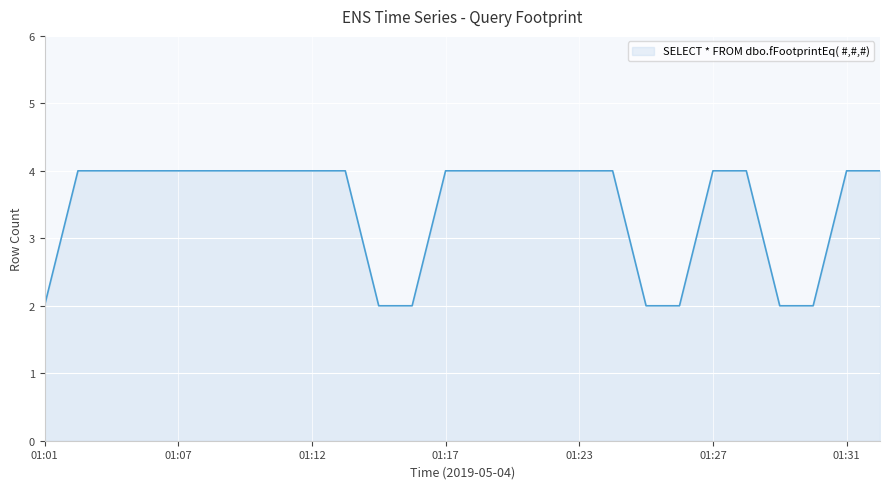

Count the number of data series in this chart.

1